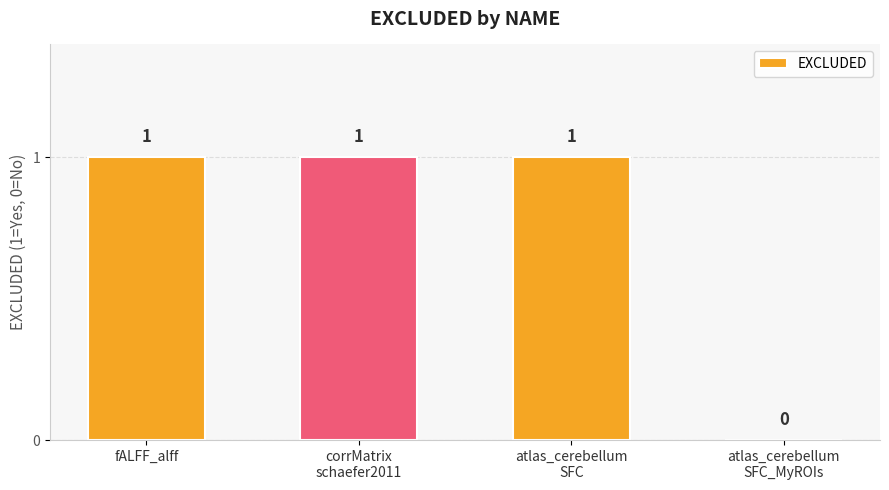

Are the bars grouped side by side (vs. stacked)?

No